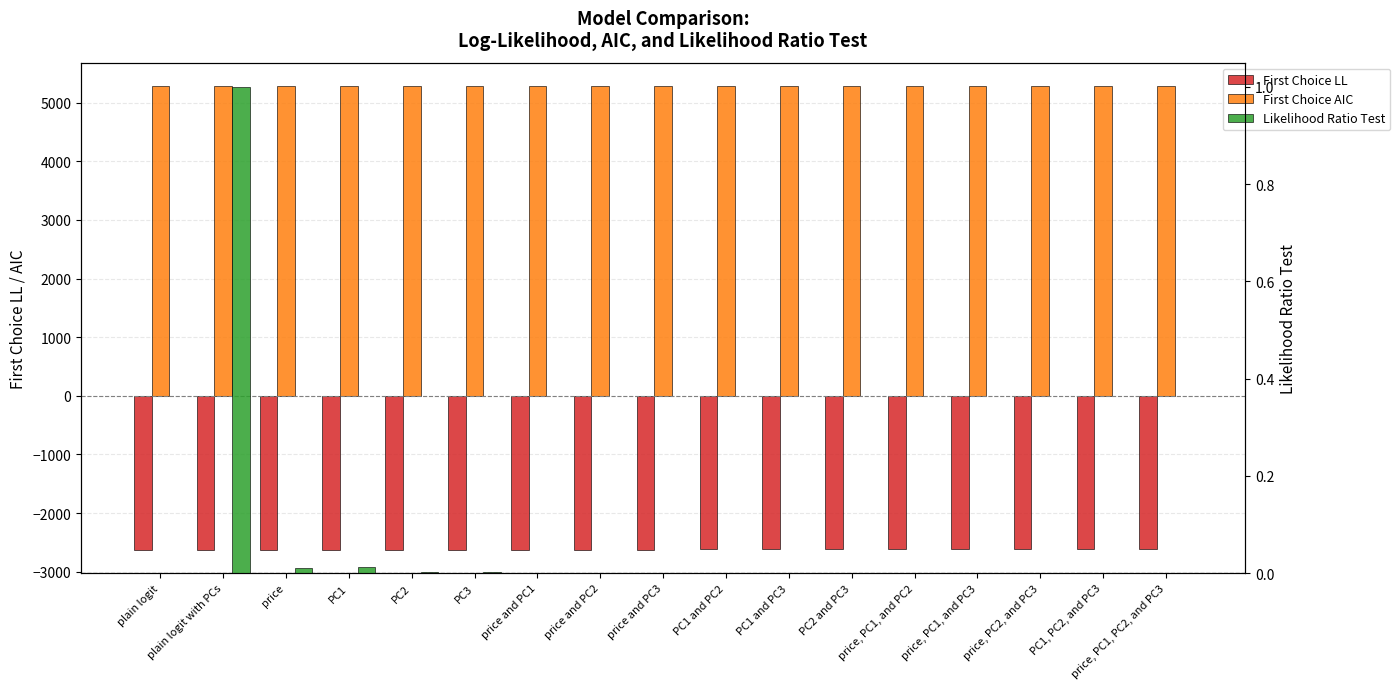

What is the total value across all series at price and PC1?

2656.0